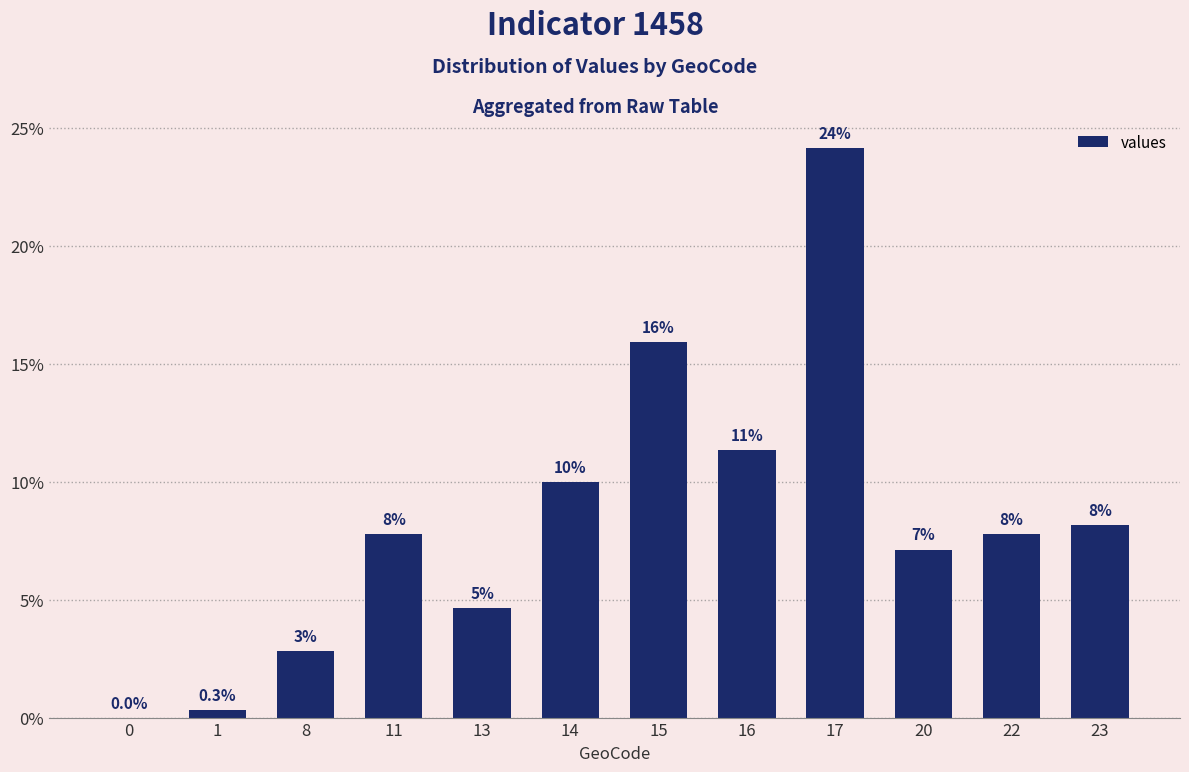

Are the bars horizontal?

No